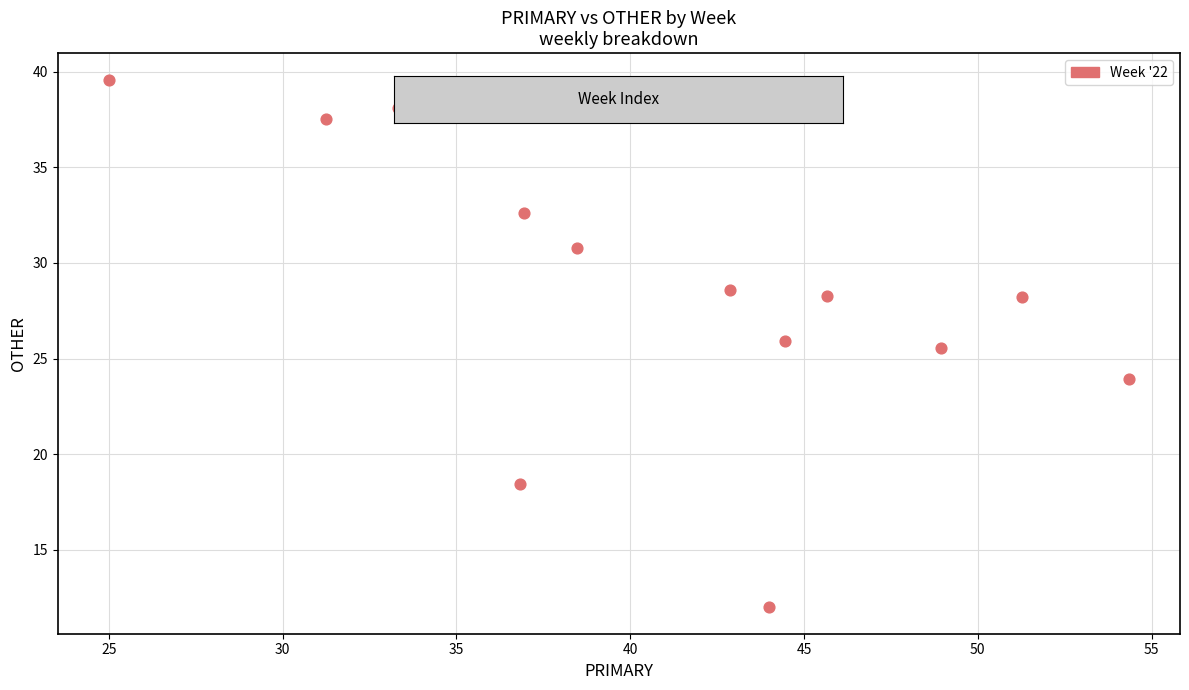

What is the range of Y values (max minus min)?

27.6